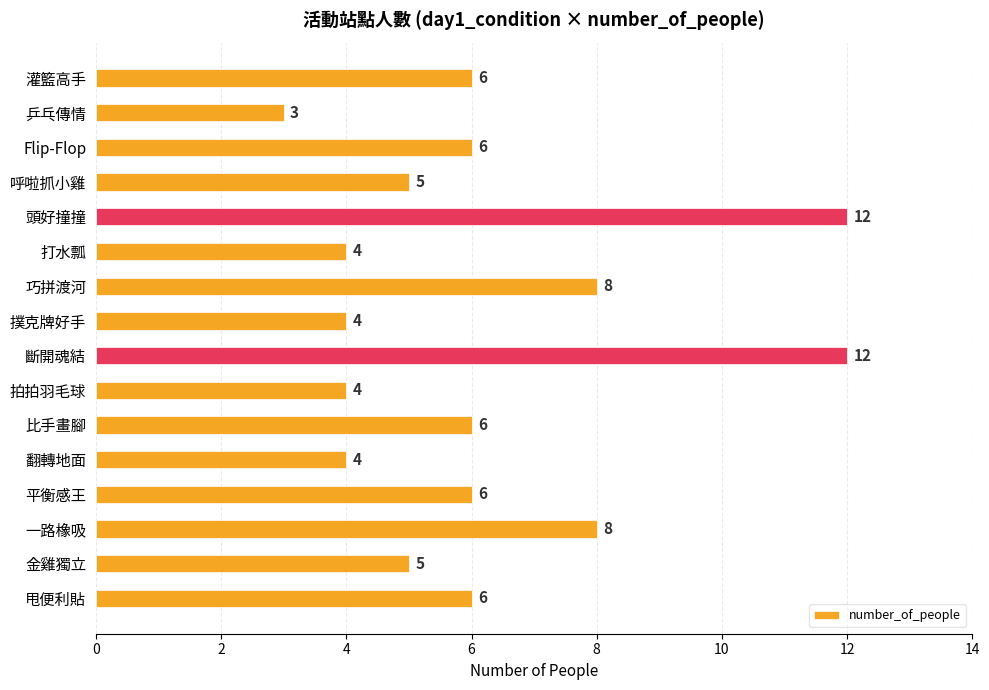

How many series are shown in this chart?

1